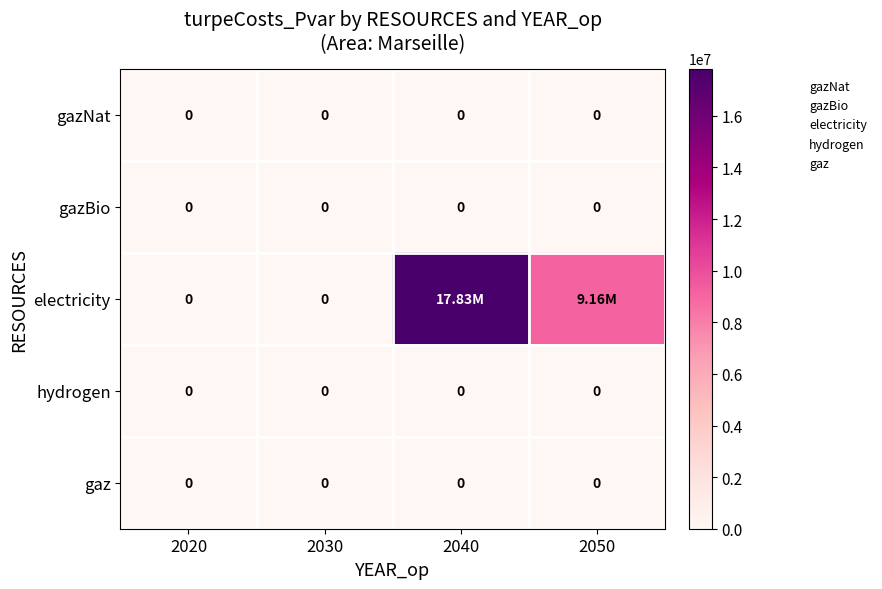

List the series in order of their peak value, lowest first.

gazNat, gazBio, hydrogen, gaz, electricity